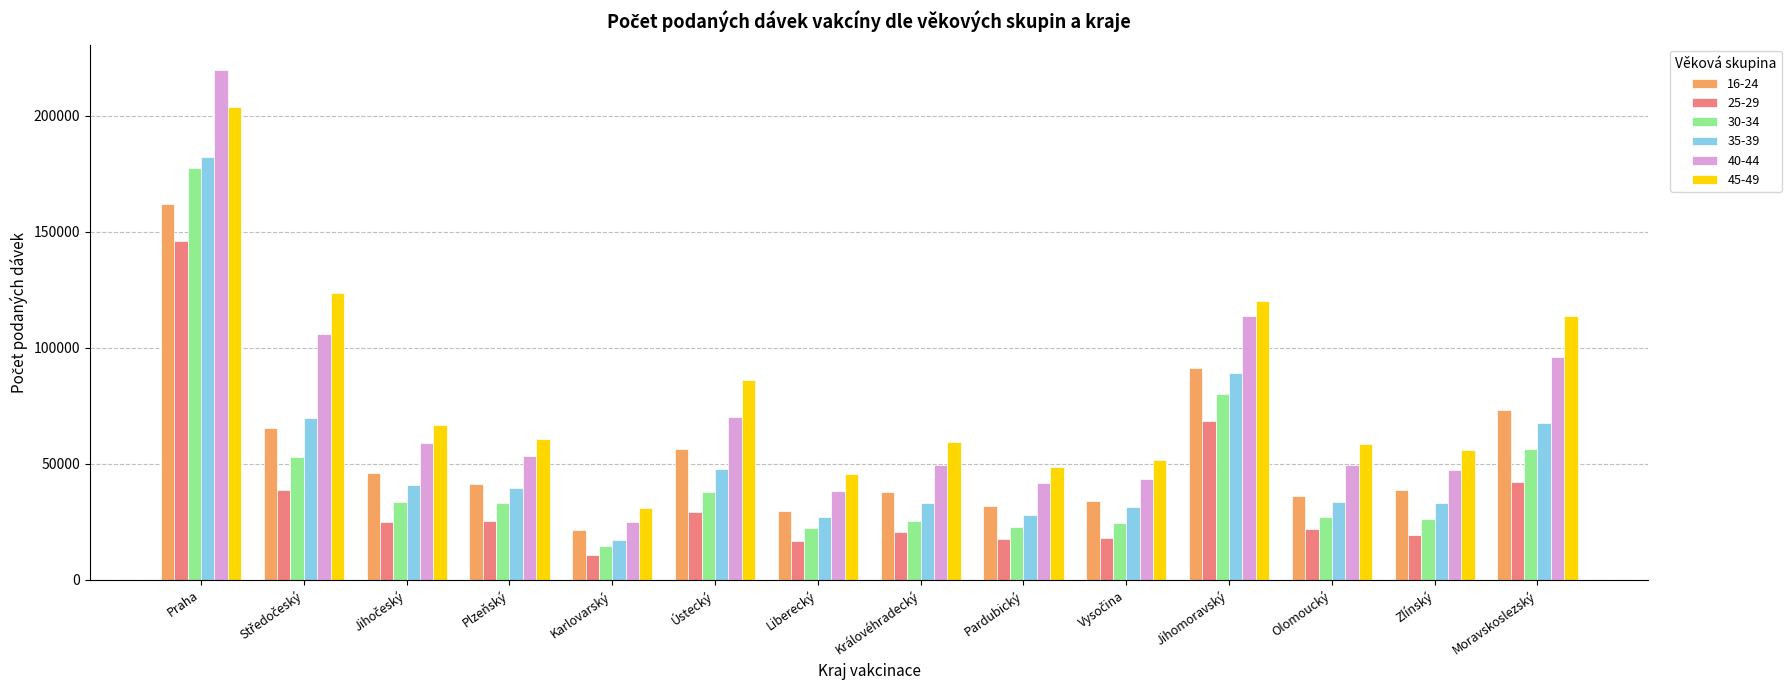

Count the number of data series in this chart.

6